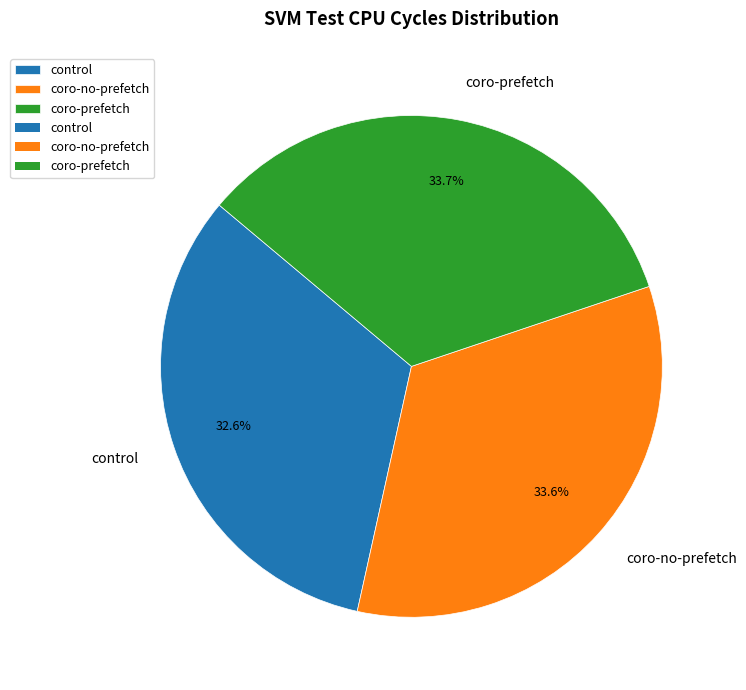

Which category has the smallest portion of the pie?

control